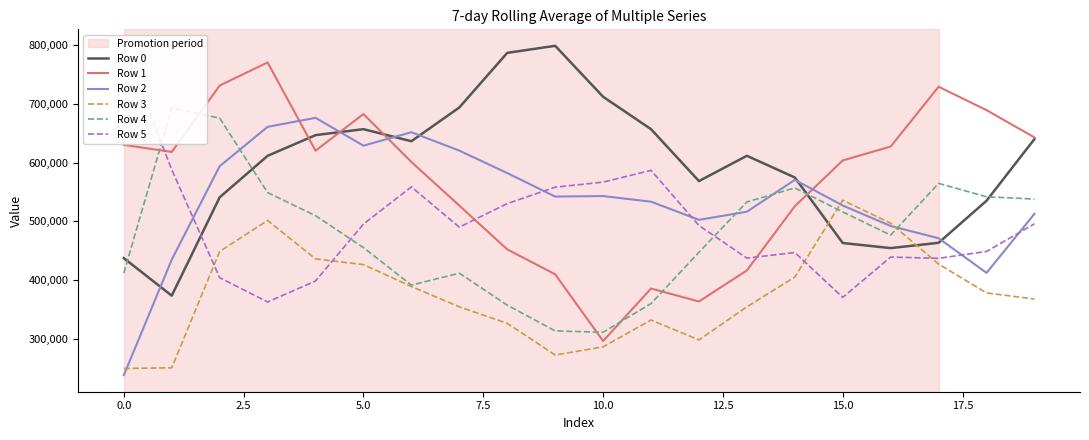

True or false: Row 0 has a value of 606482.5 at 15.0.

False